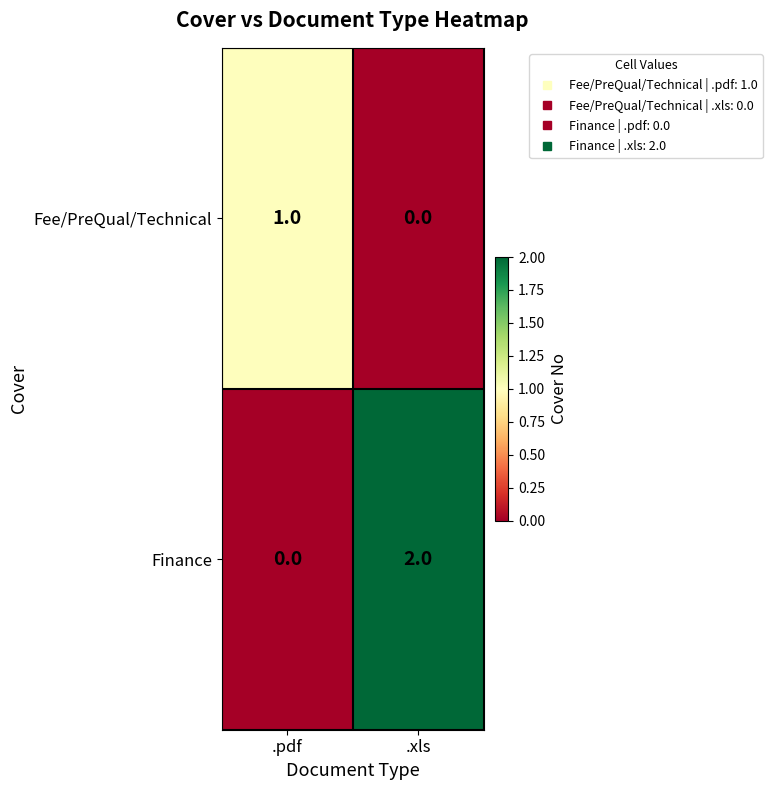

Which label corresponds to the largest value in the chart?

.xls